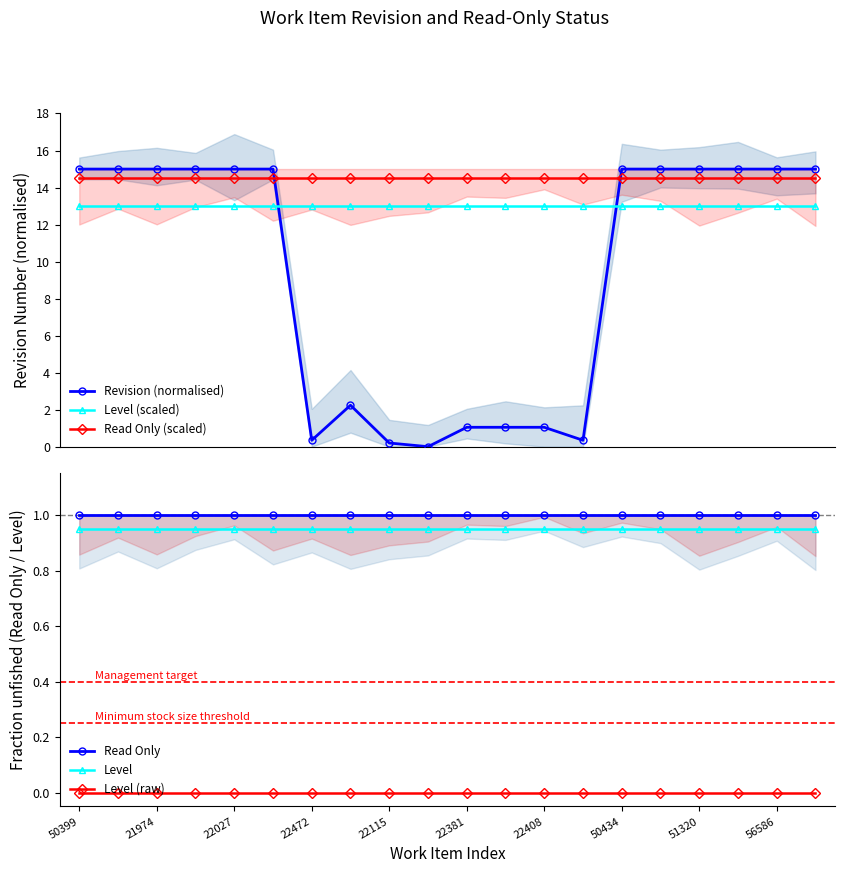

Which label corresponds to the smallest value in the chart?

56586